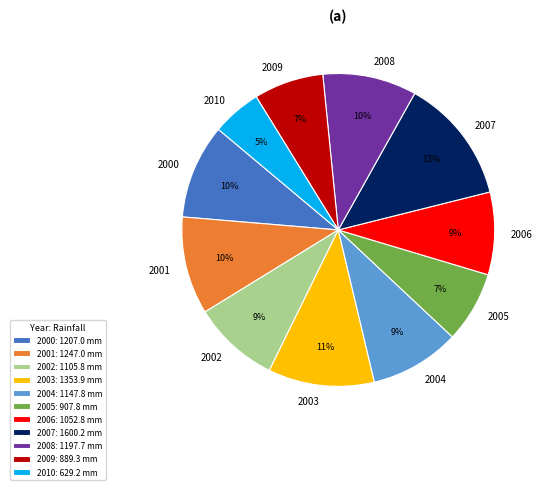

Is there a majority slice in this chart?

No